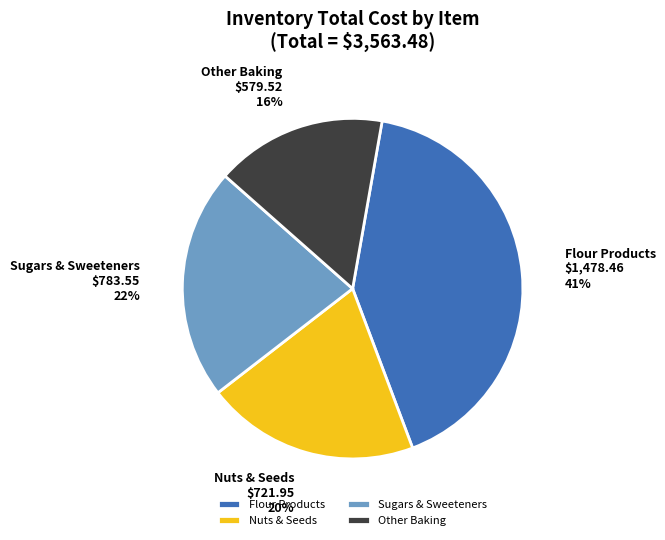

Which has a higher value, Nuts & Seeds or Flour Products?

Flour Products